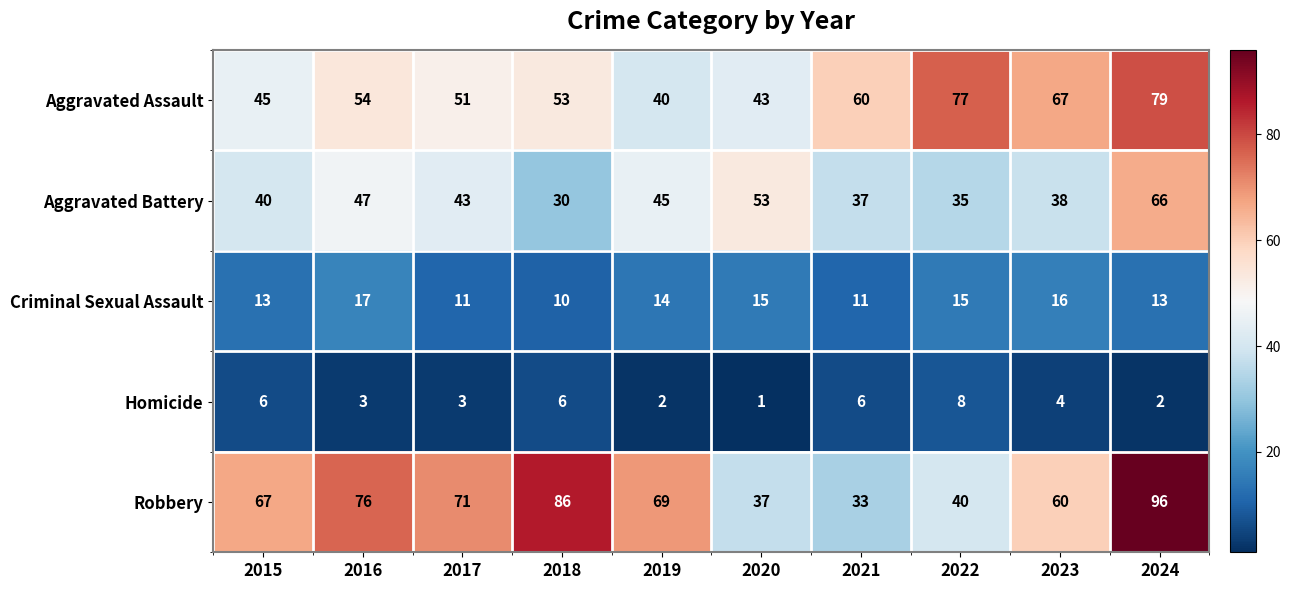

What is the total value across all series at 2017?

179